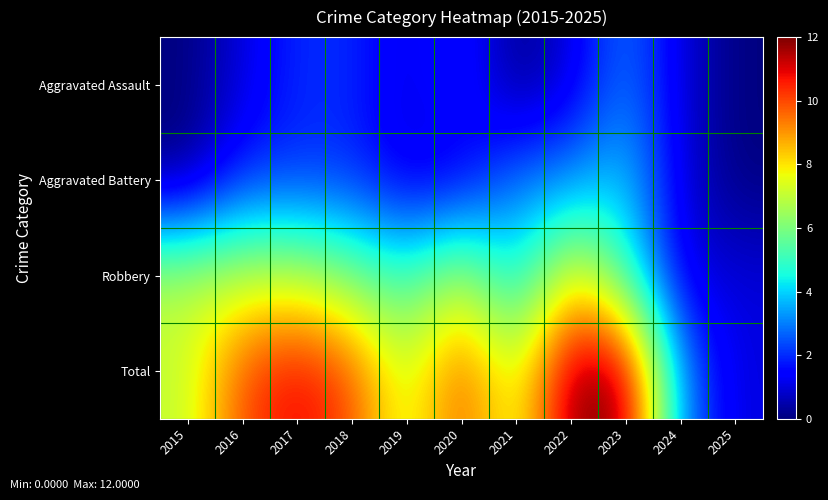

At how many categories does at least one series exceed 2?

10